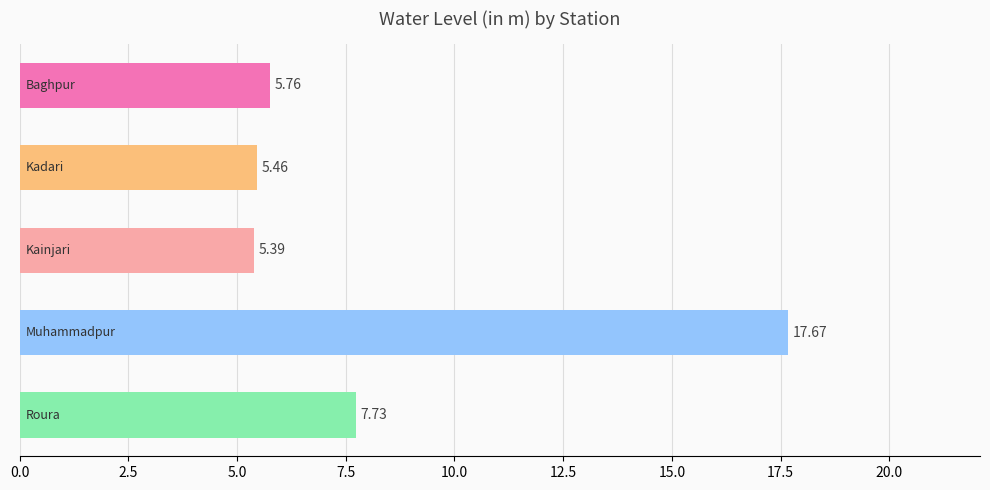

What is the sum of all values?

42.0